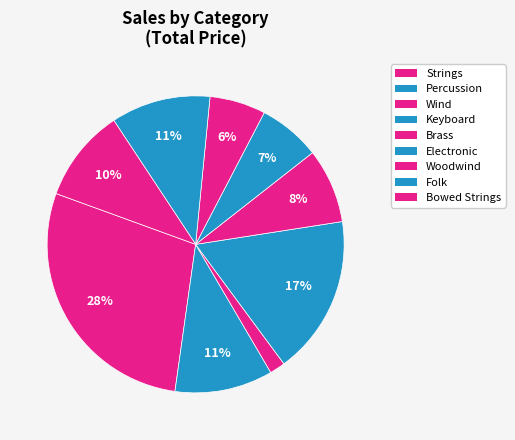

What portion of the pie excludes Folk?

89.2%